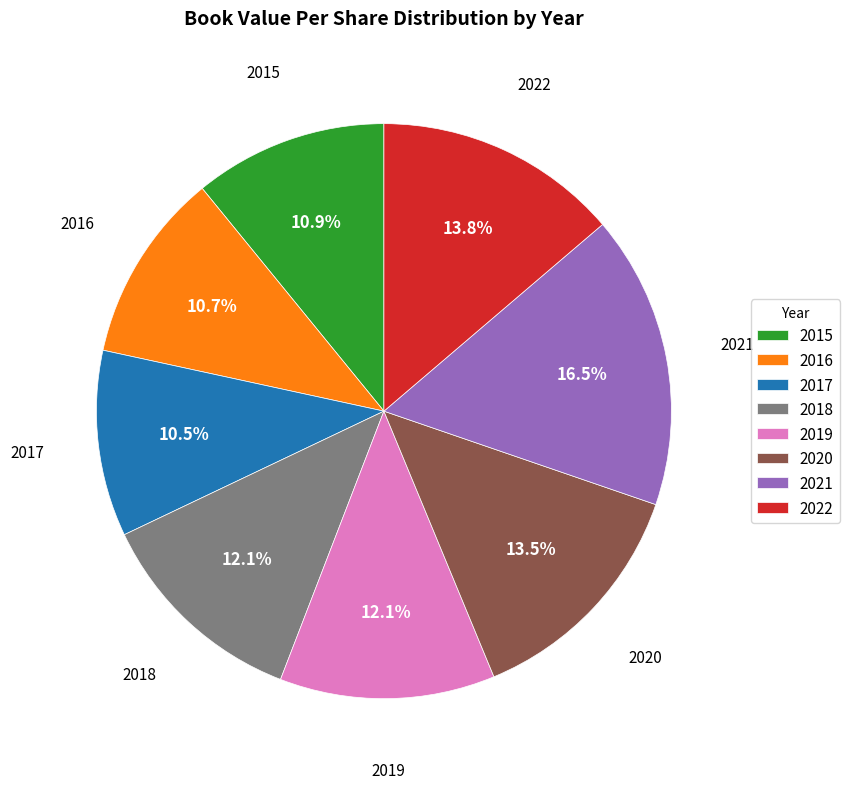

What is the largest slice in the pie chart?

2021